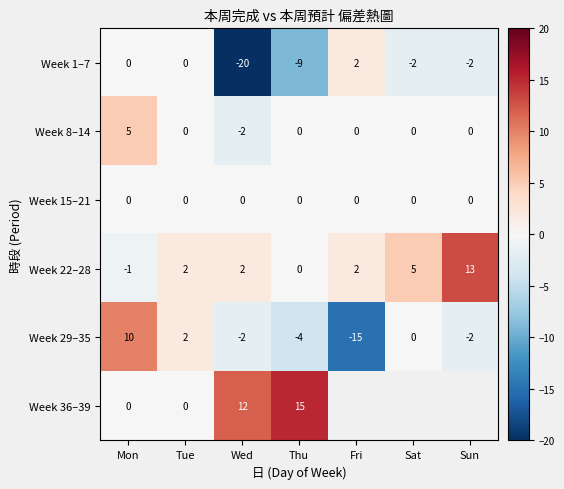

What is the difference between the maximum and minimum values in the Week 22–28 series?

14